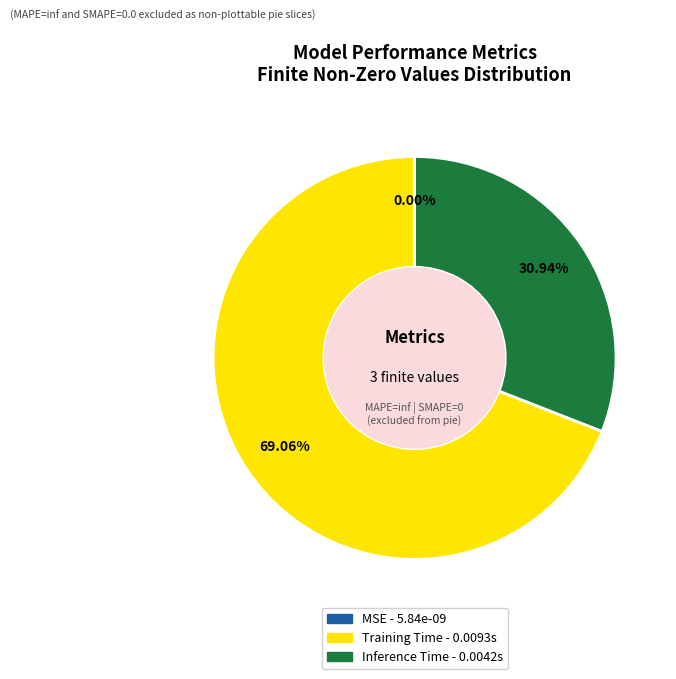

Is the sum of Training Time and Inference Time greater than half?

Yes